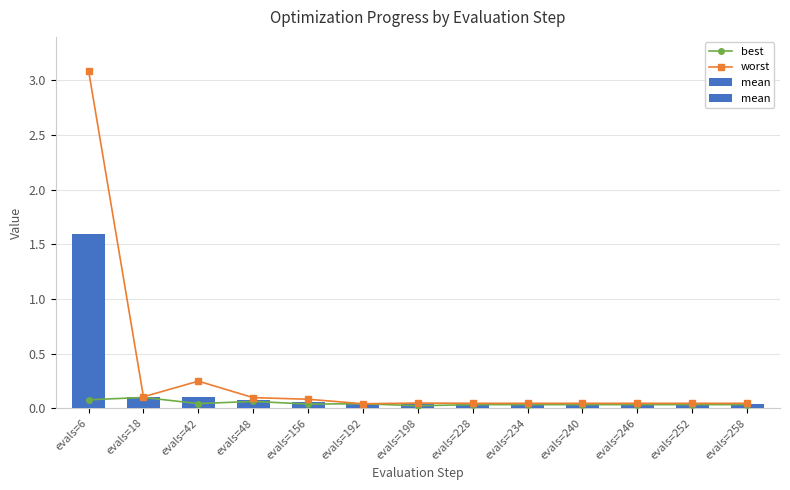

At which label does worst reach its peak?

evals=6